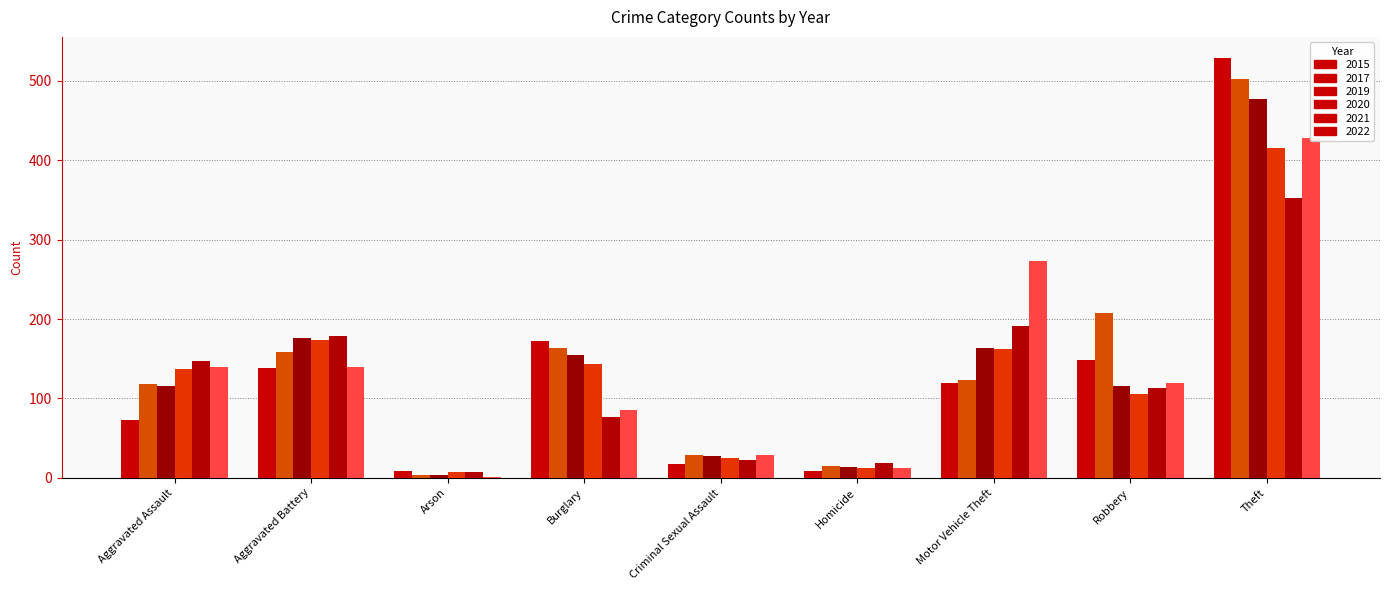

What is the maximum value for 2015?

529